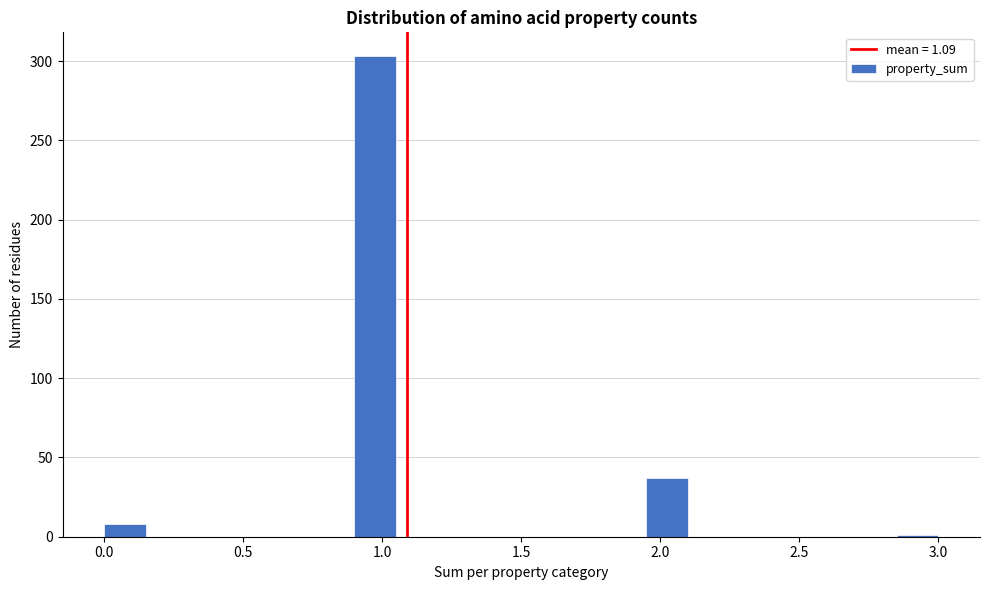

Around what value on the x-axis is the tallest bar? Give the approximate position of its centre, as read against the axis.

1.00